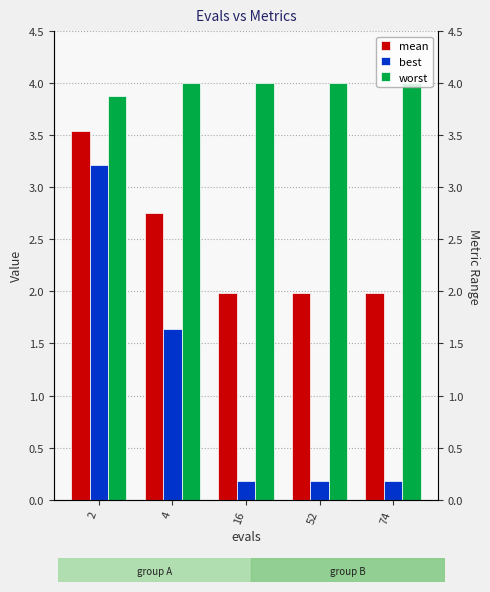

Reading left to right, list all the values displayed in this chart.

mean: 2=3.5	4=2.8	16=2.0	52=2.0	74=2.0
best: 2=3.2	4=1.6	16=0.2	52=0.2	74=0.2
worst: 2=3.9	4=4.0	16=4.0	52=4.0	74=4.0